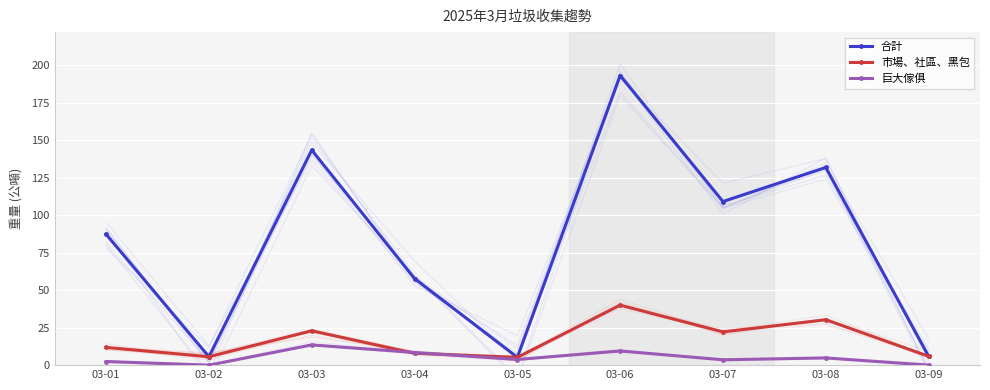

Reading right to left, list all the values displayed in this chart.

合計: 03-09=5.9	03-08=131.8	03-07=109.0	03-06=193.0	03-05=5.2	03-04=57.7	03-03=143.4	03-02=5.6	03-01=87.2
市場、社區、黑包: 03-09=5.9	03-08=30.3	03-07=22.1	03-06=40.0	03-05=5.2	03-04=7.9	03-03=22.9	03-02=5.6	03-01=11.8
巨大傢俱: 03-09=0.0	03-08=4.8	03-07=3.6	03-06=9.4	03-05=3.8	03-04=8.4	03-03=13.5	03-02=0.0	03-01=2.4